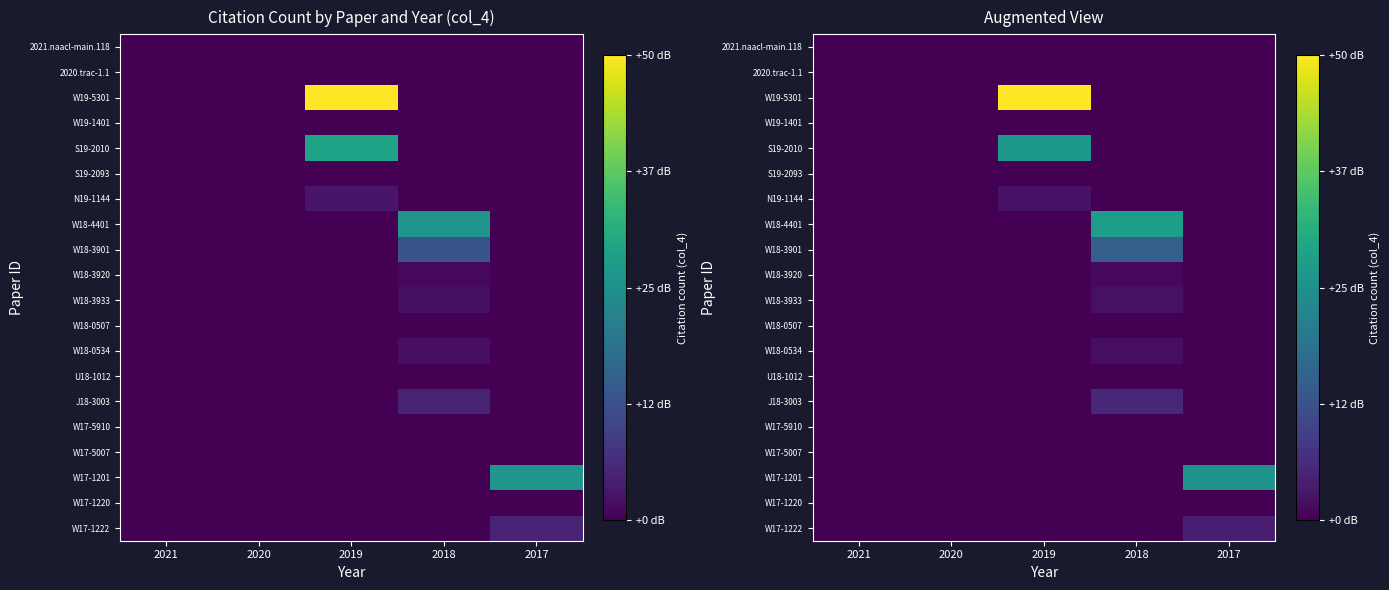

Is the value of W19-5301 at 2020 greater than the value of W17-5910 at 2021?

No